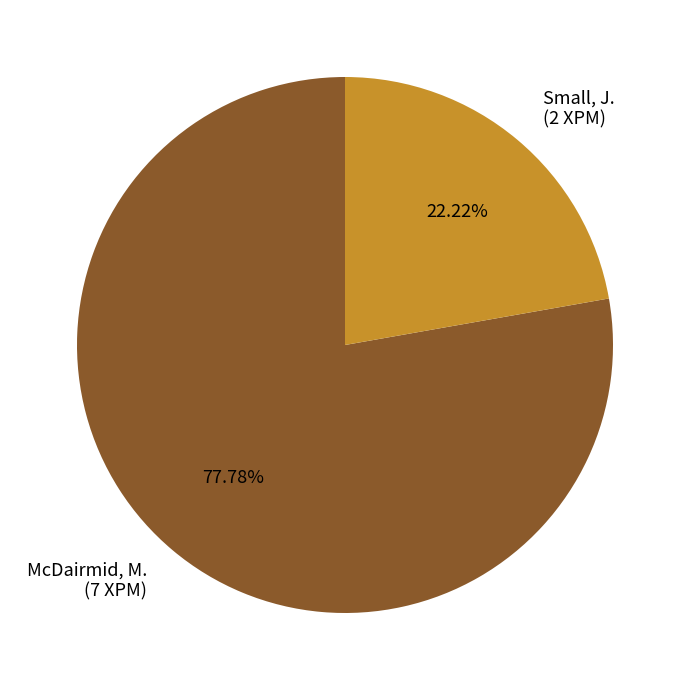

The McDairmid, M. slice represents 78% of the pie. True or false?

True